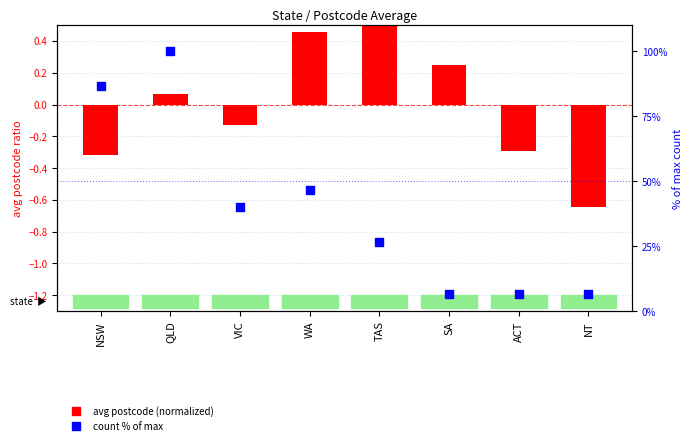

Which series has the largest total across all categories?

count % of max